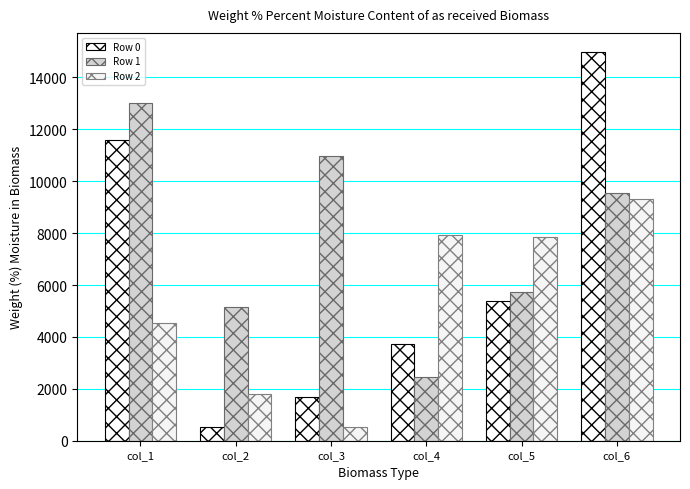

At which category is the sum across all series the highest?

col_6